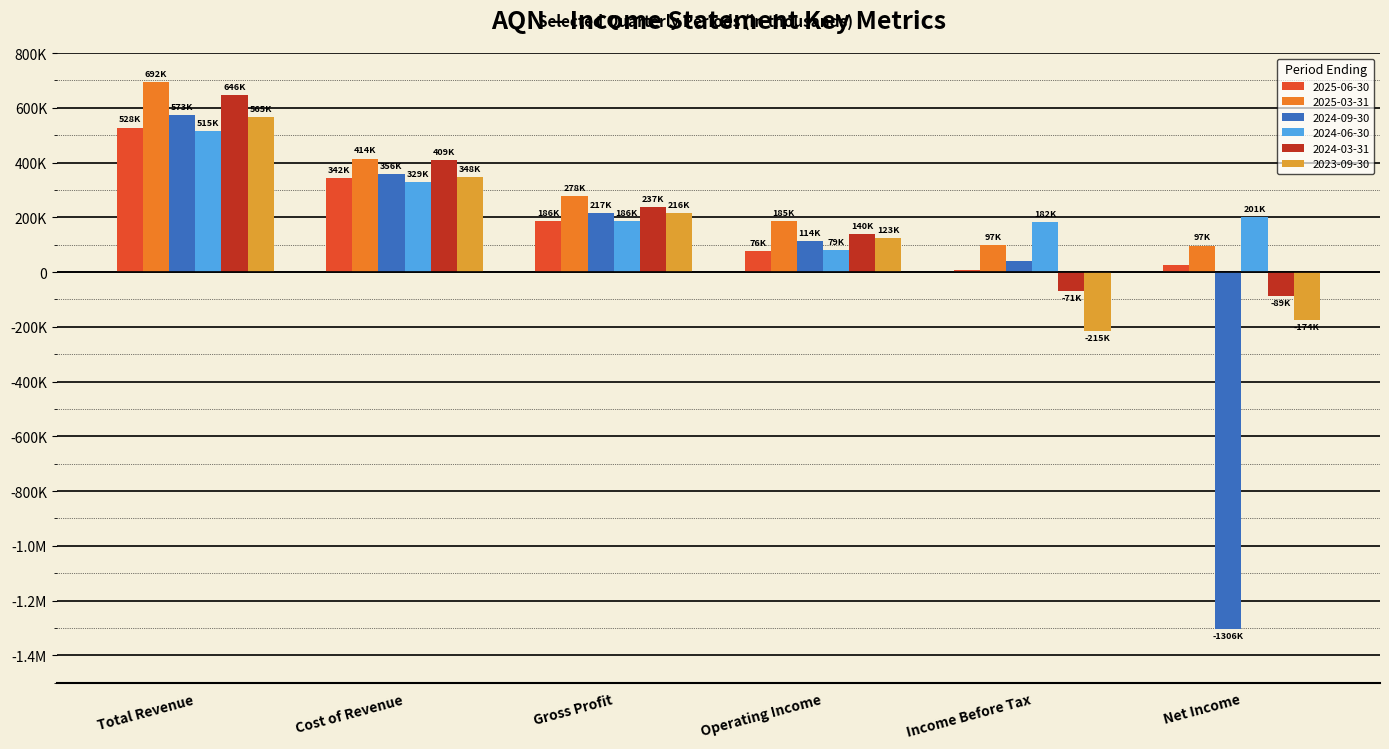

Are the bars horizontal?

No